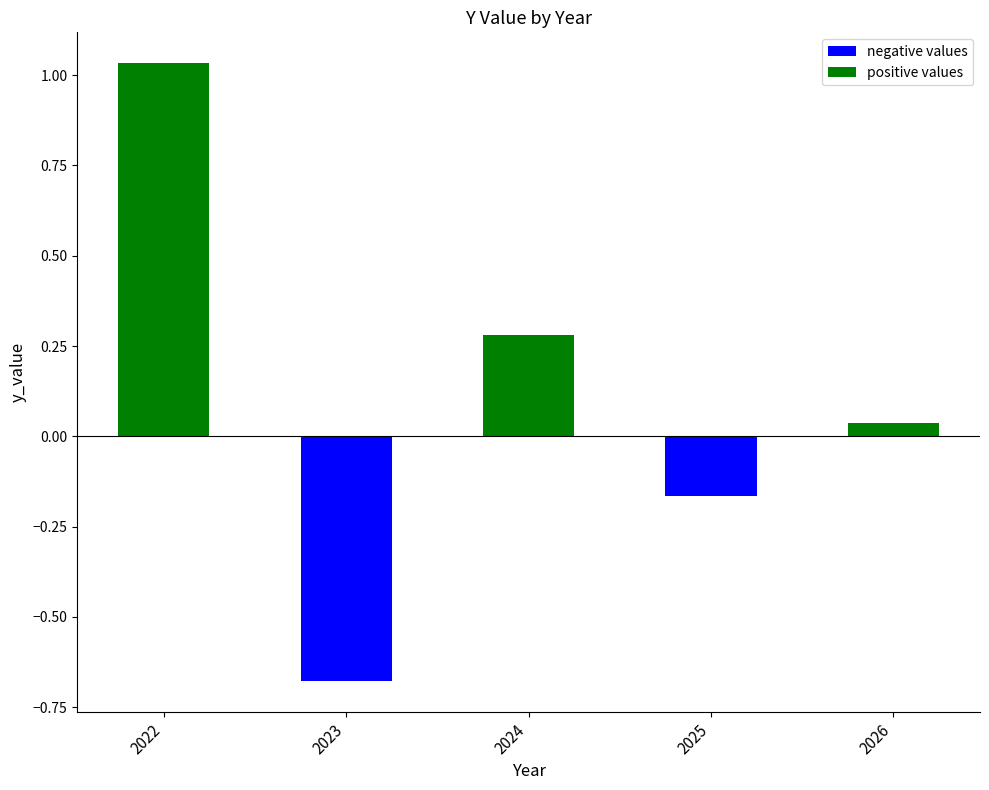

True or false: the data shows -0.2 at 2023.

False